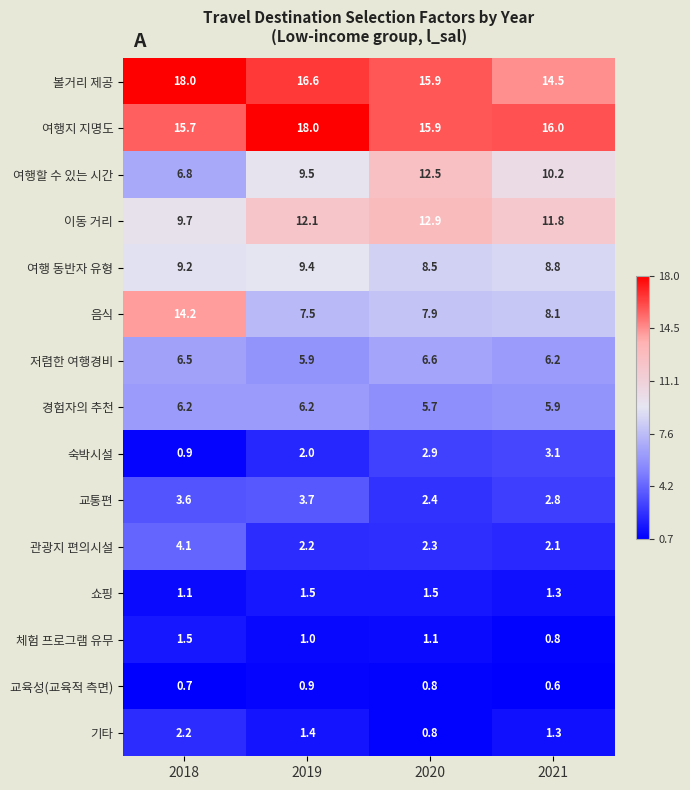

What value does the 저렴한 여행경비 series have at 2021?

6.2